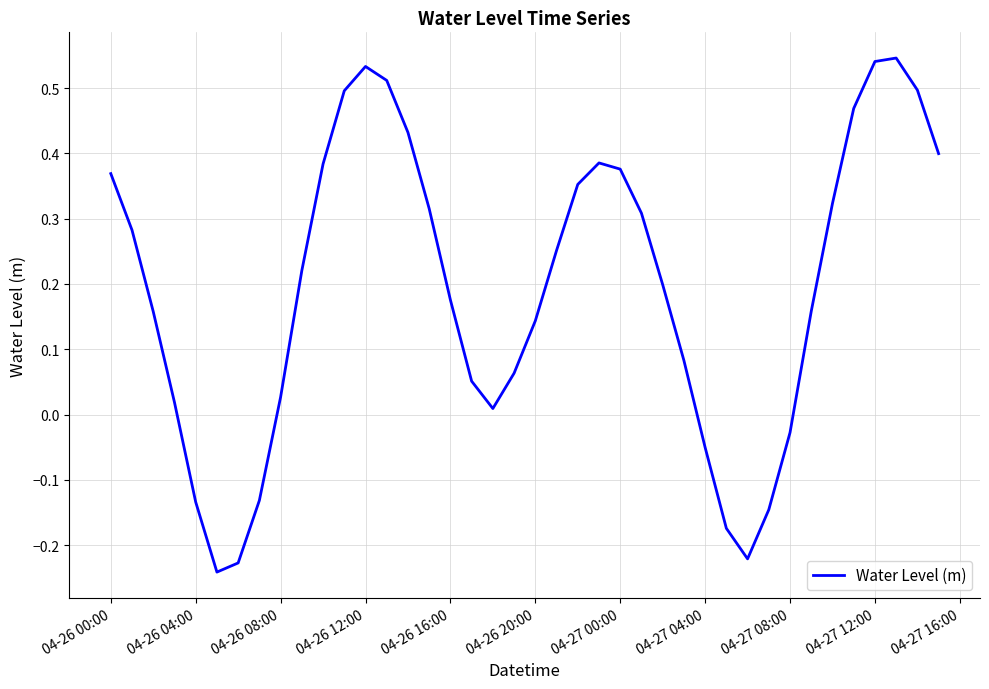

What is the difference between the maximum and second lowest values?

0.8